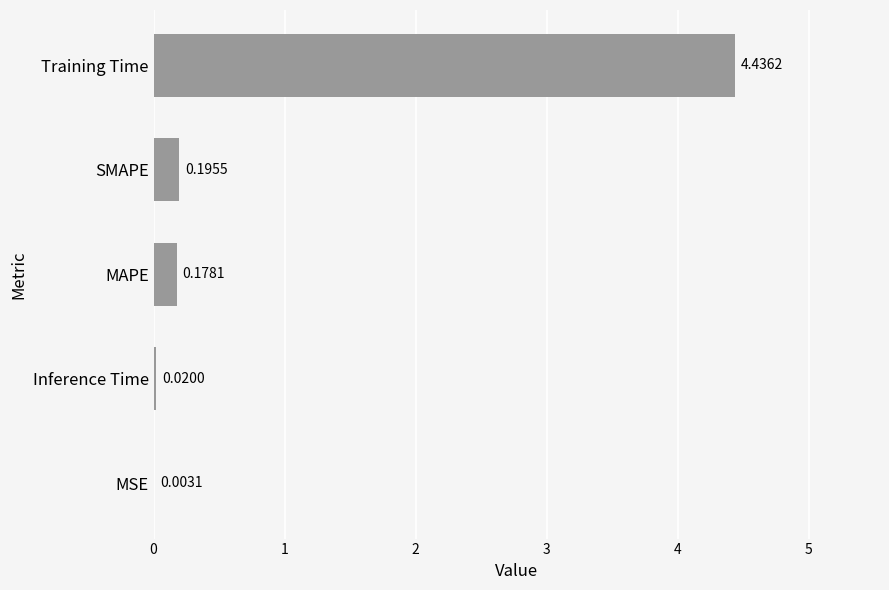

What is the average value?

1.0